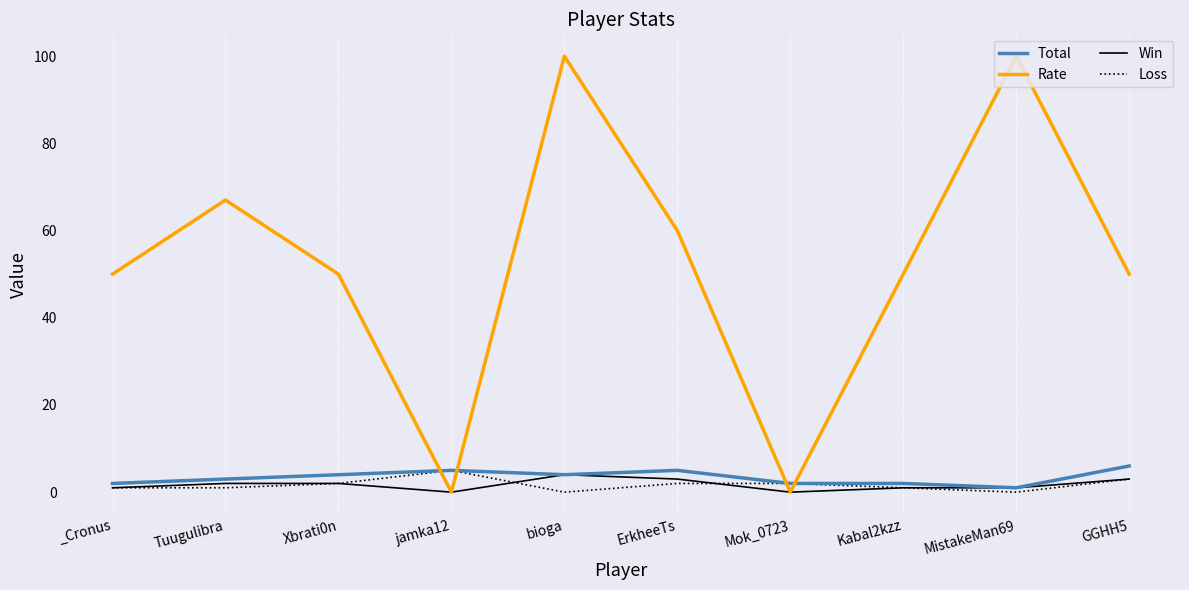

What is the sum of the Total values at _Cronus and Mok_0723?

4